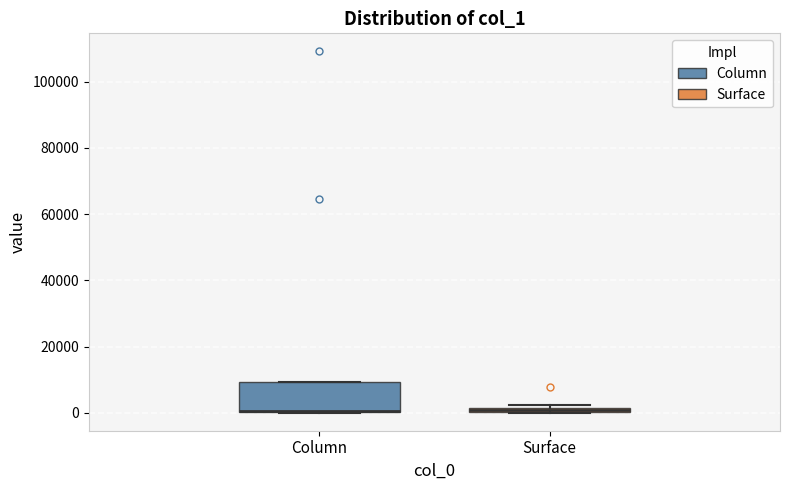

Where is the upper edge of the box for Surface on the y-axis? The values are not printed on the chart, so give them approximately, as read against the axis.

2000